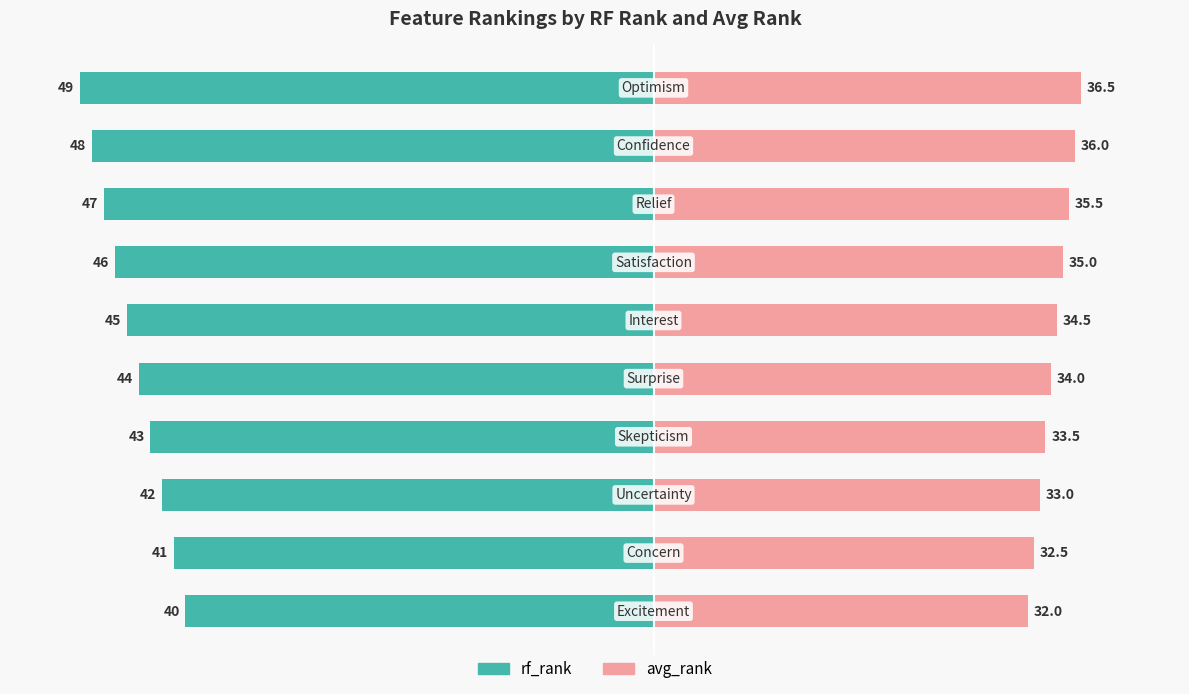

The avg_rank series shows 32.0 at 0. True or false?

True